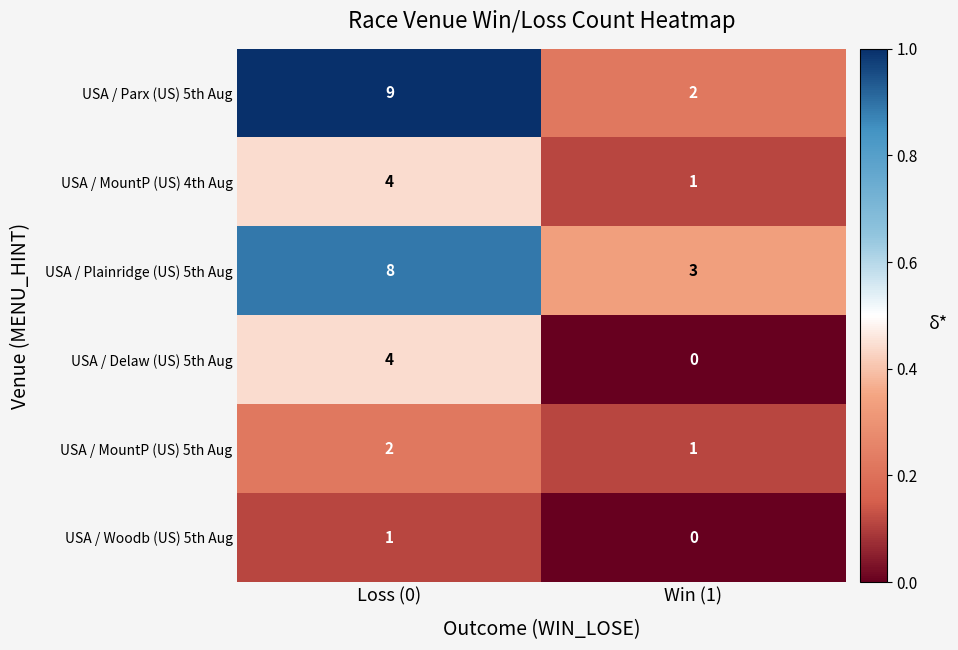

What is the total value across all series at Win (1)?

7